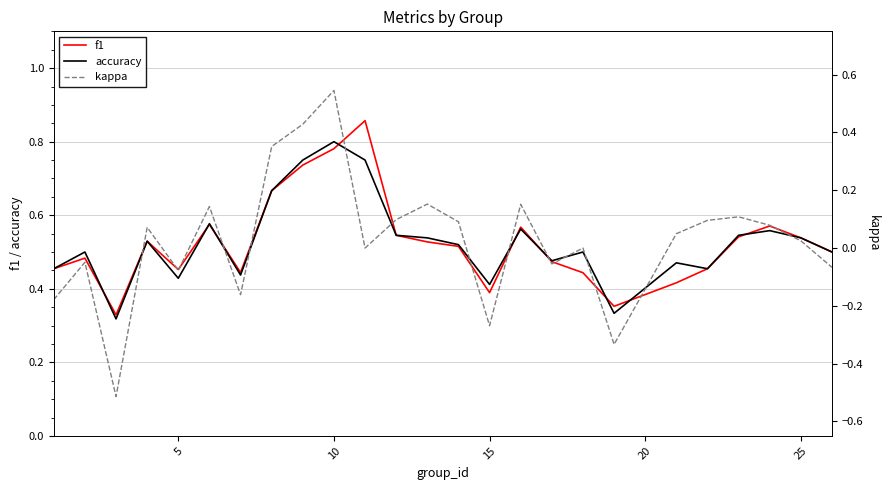

True or false: accuracy and kappa cross at least once.

False